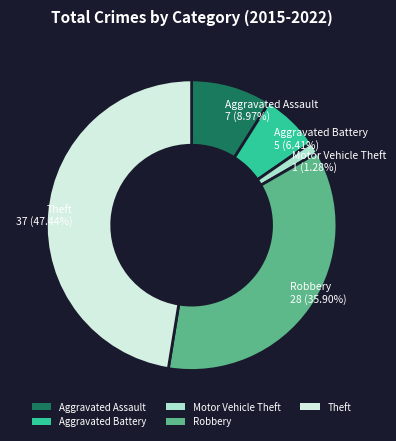

To the nearest percent, what portion does Motor Vehicle Theft represent?

1%